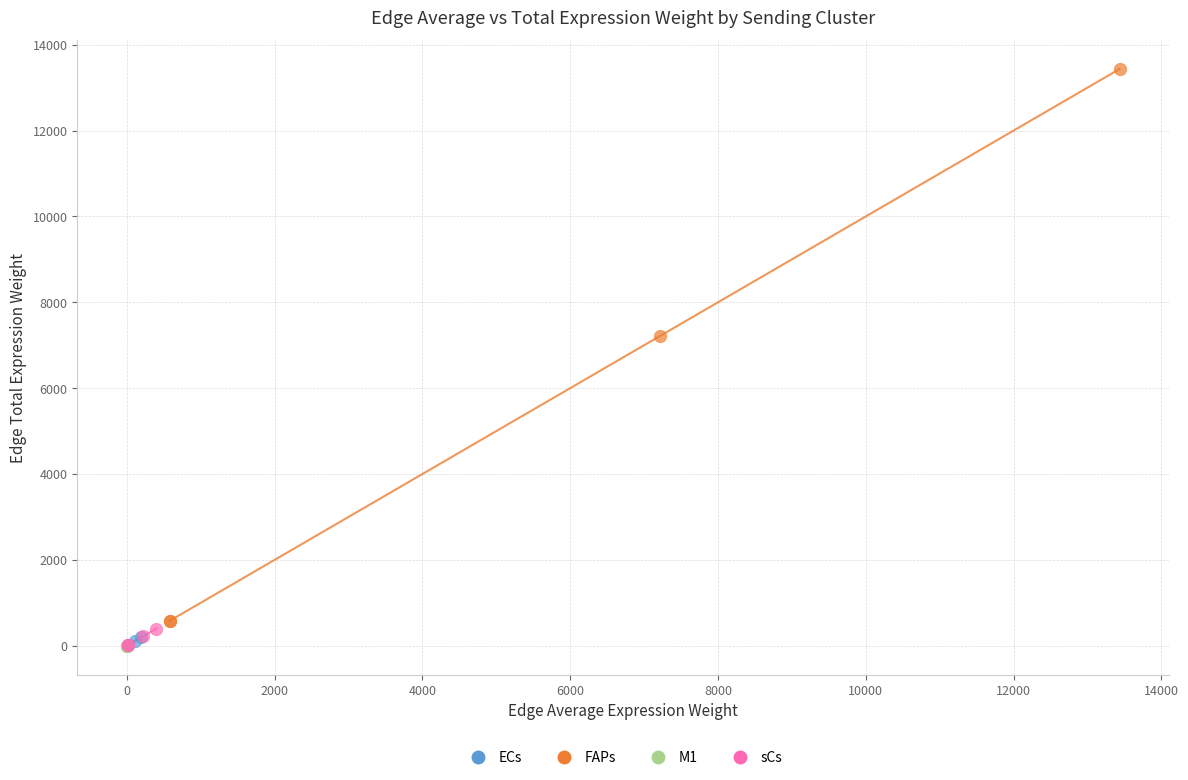

Which series has the widest spread of Y values?

FAPs